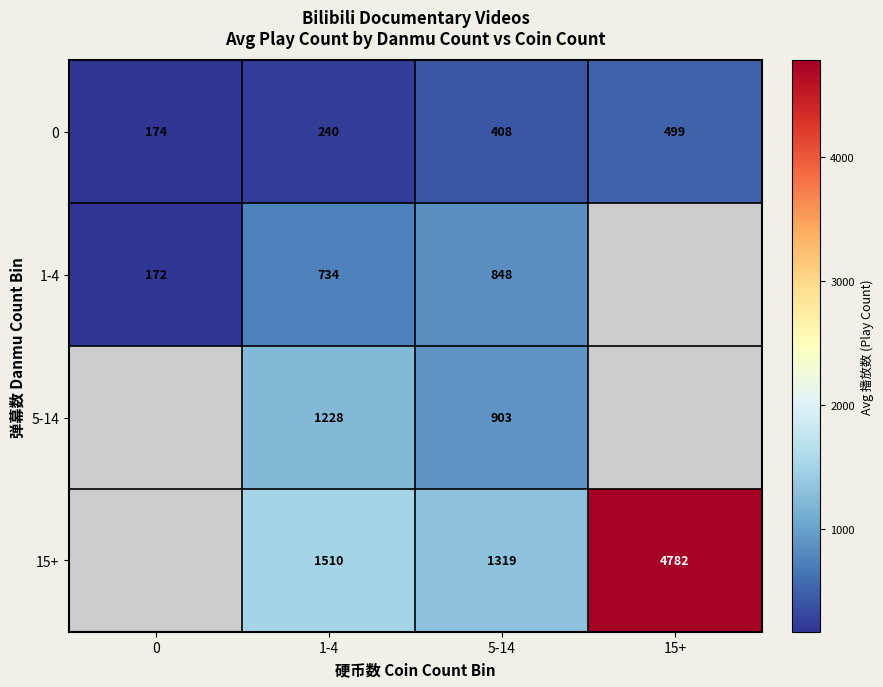

Between 5-14 and 15+, which is larger?

15+